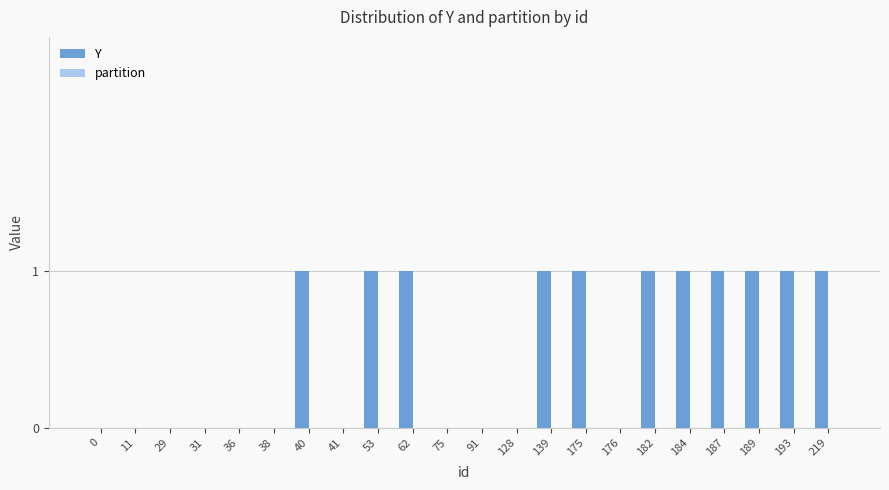

What is the change in value from 75 to 193?

+1